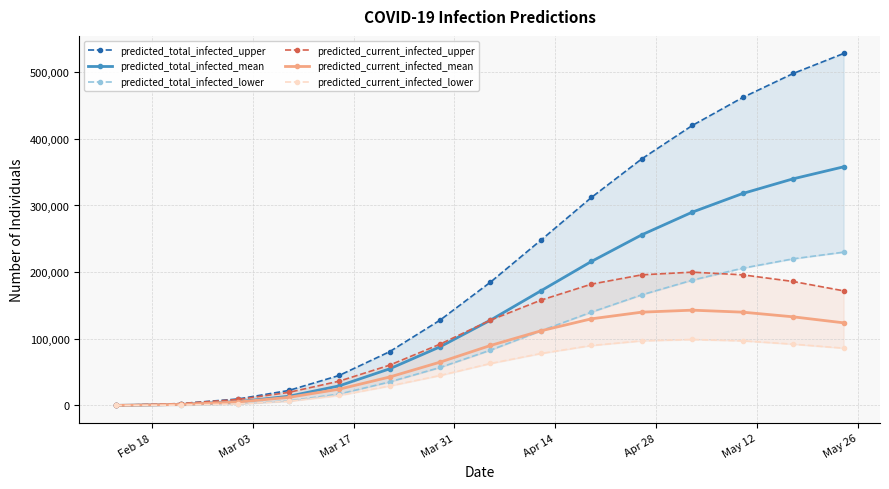

Is this an area chart (filled region under the line)?

No